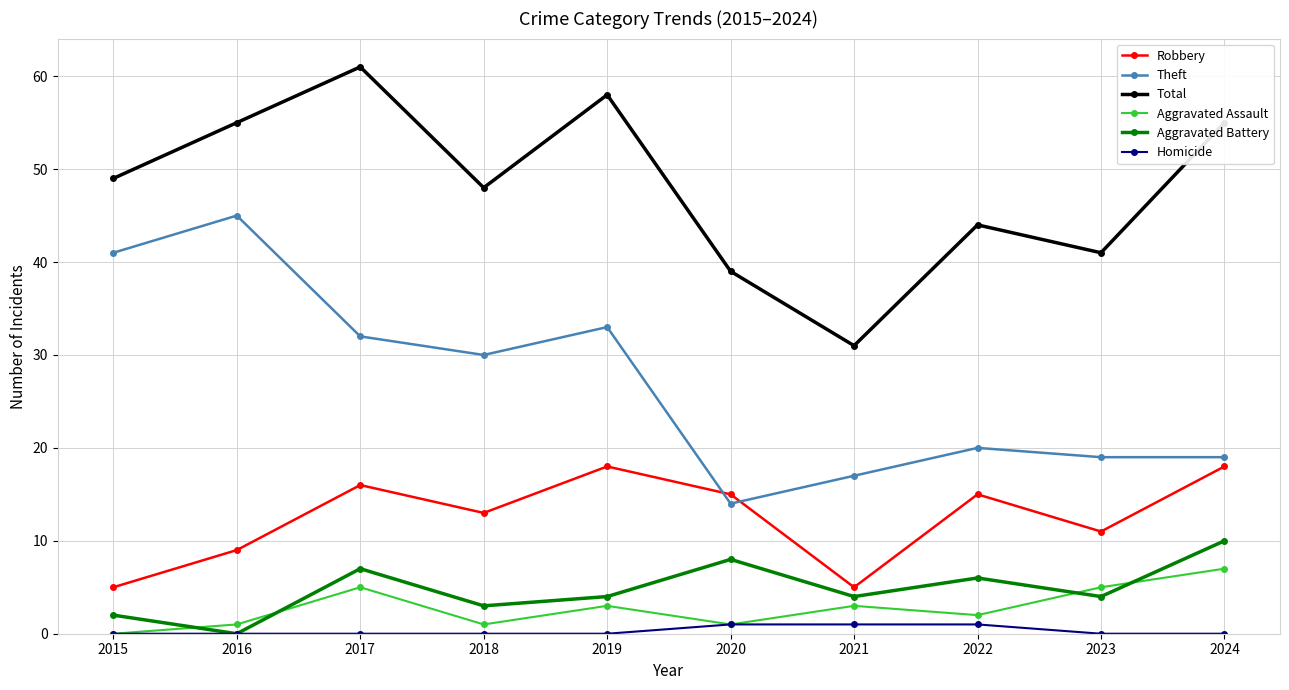

Reading left to right, extract all data points from this chart.

Robbery: 2015=5	2016=9	2017=16	2018=13	2019=18	2020=15	2021=5	2022=15	2023=11	2024=18
Theft: 2015=41	2016=45	2017=32	2018=30	2019=33	2020=14	2021=17	2022=20	2023=19	2024=19
Total: 2015=49	2016=55	2017=61	2018=48	2019=58	2020=39	2021=31	2022=44	2023=41	2024=55
Aggravated Assault: 2015=0	2016=1	2017=5	2018=1	2019=3	2020=1	2021=3	2022=2	2023=5	2024=7
Aggravated Battery: 2015=2	2016=0	2017=7	2018=3	2019=4	2020=8	2021=4	2022=6	2023=4	2024=10
Homicide: 2015=0	2016=0	2017=0	2018=0	2019=0	2020=1	2021=1	2022=1	2023=0	2024=0